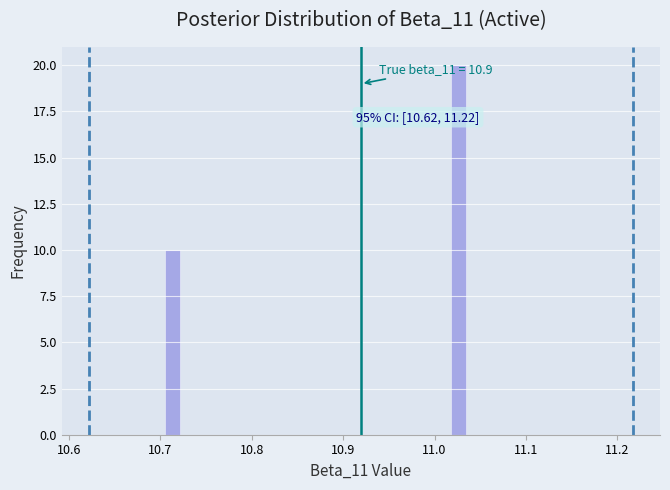

Around what value on the x-axis is the tallest bar? Give the approximate position of its centre, as read against the axis.

11.03